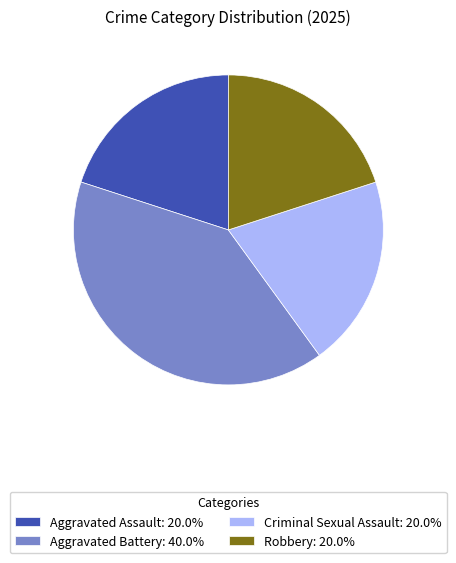

Approximately how many times larger is the value at Criminal Sexual Assault: 20.0% compared to Aggravated Battery: 40.0%?

0.5